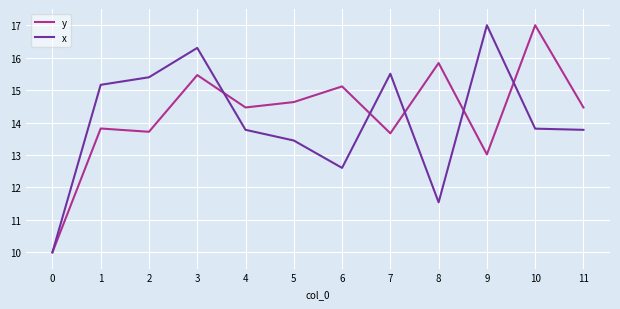

At which category is the sum across all series the highest?

3